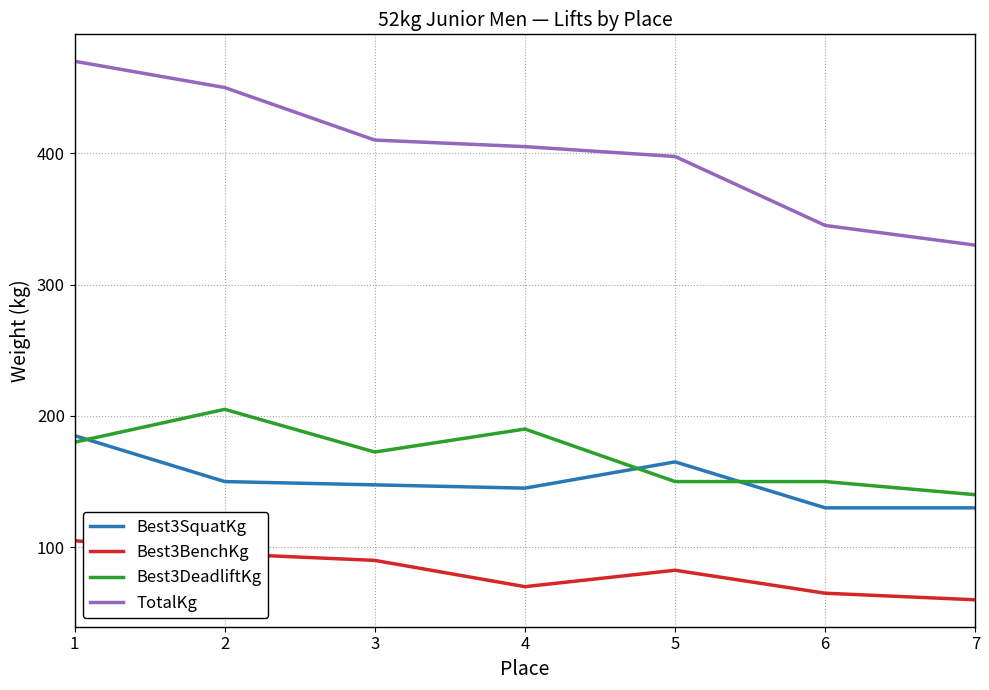

What is the difference between the maximum and minimum values in the Best3BenchKg series?

45.0